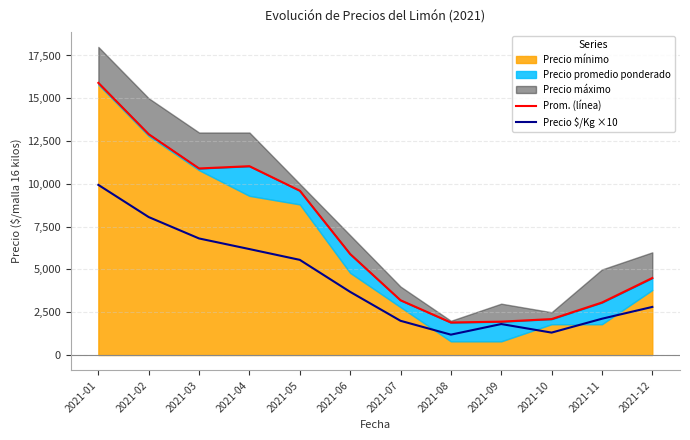

Which has a higher value, 2021-01 or 2021-06?

2021-01